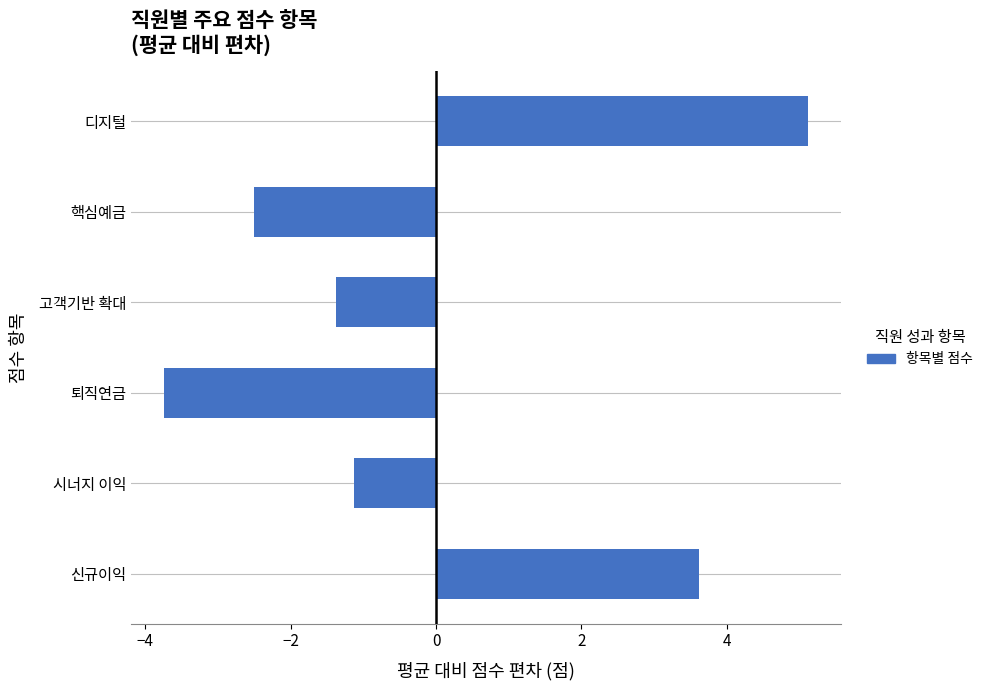

How many bars are there in total?

6